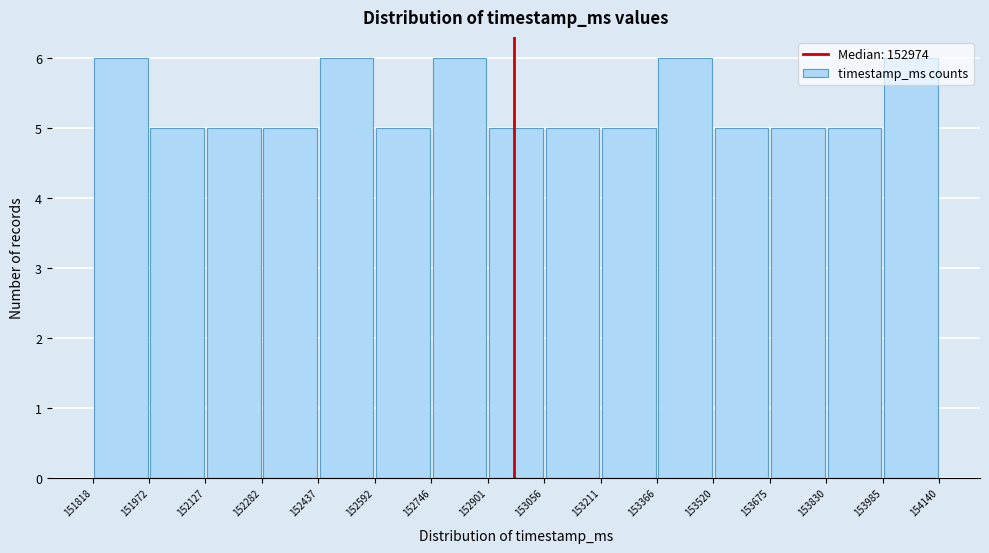

What is the height of the bar covering 152746 to 152901 on the x-axis? The values are not printed on the chart, so give them approximately, as read against the axis.

6